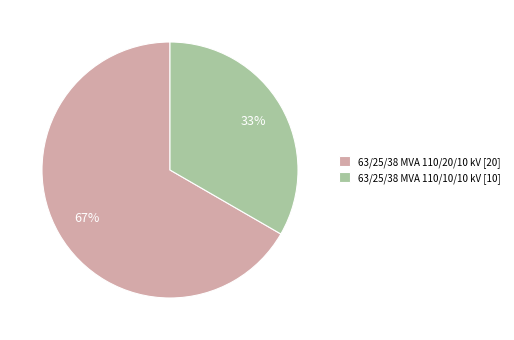

Is it true that 63/25/38 MVA 110/20/10 kV is 54% of the pie?

False